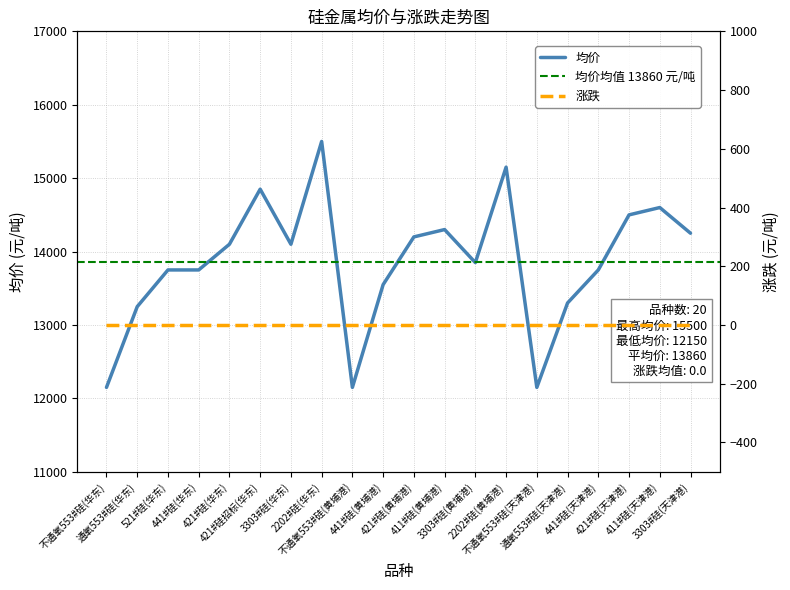

Reading right to left, list all the values displayed in this chart.

14250	14600	14500	13750	13300	12150	15150	13850	14300	14200	13550	12150	15500	14100	14850	14100	13750	13750	13250	12150